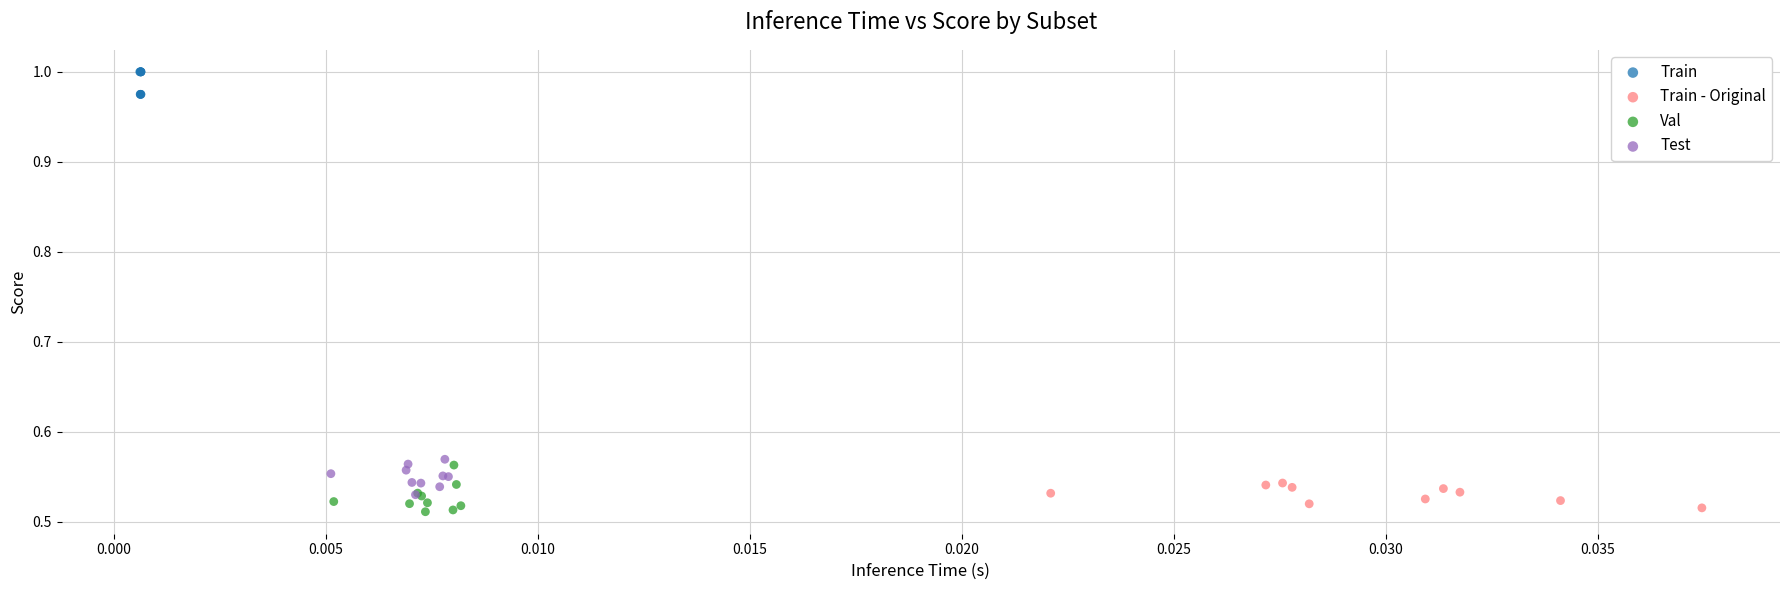

What are all the series names shown in the legend?

Train, Train - Original, Val, Test